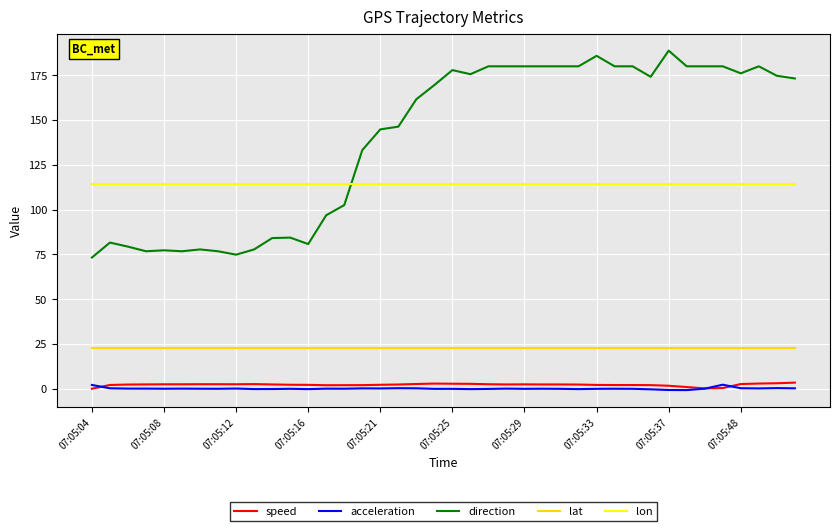

What is the maximum value shown in the chart?

188.7